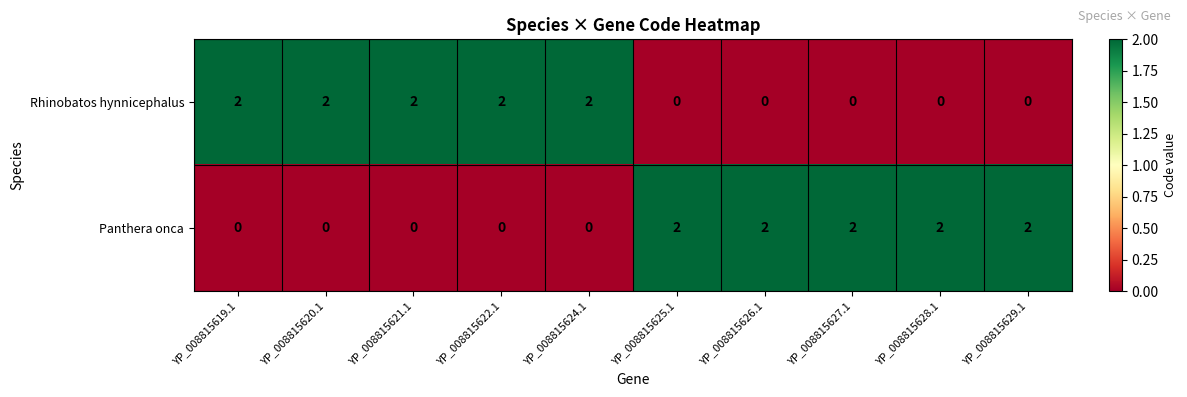

How many positive values does the Panthera onca series have?

5